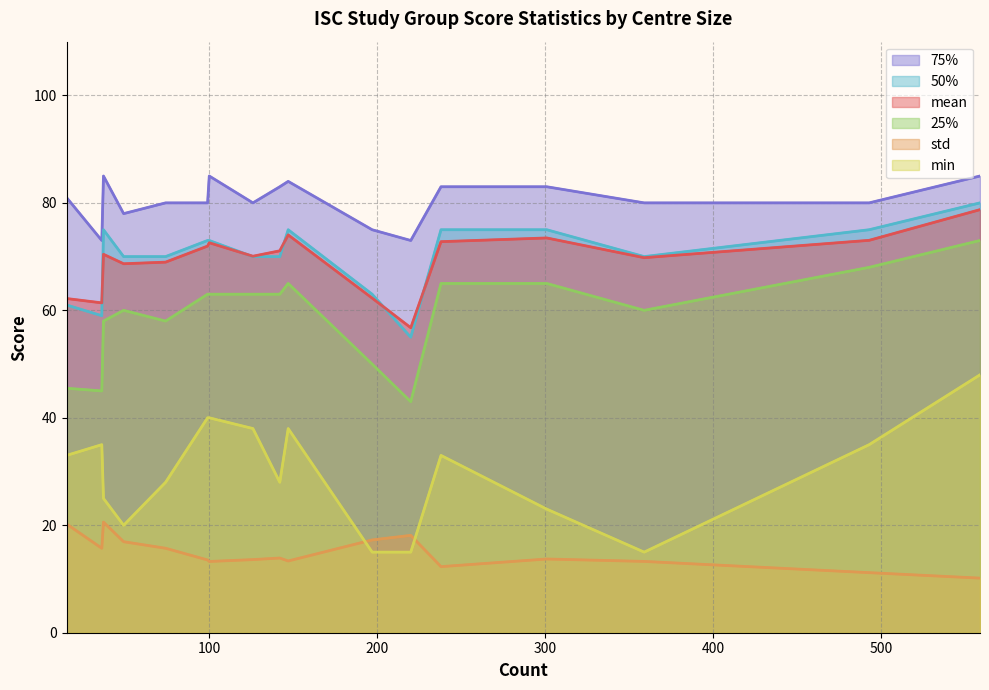

How many lines are shown in the chart?

6